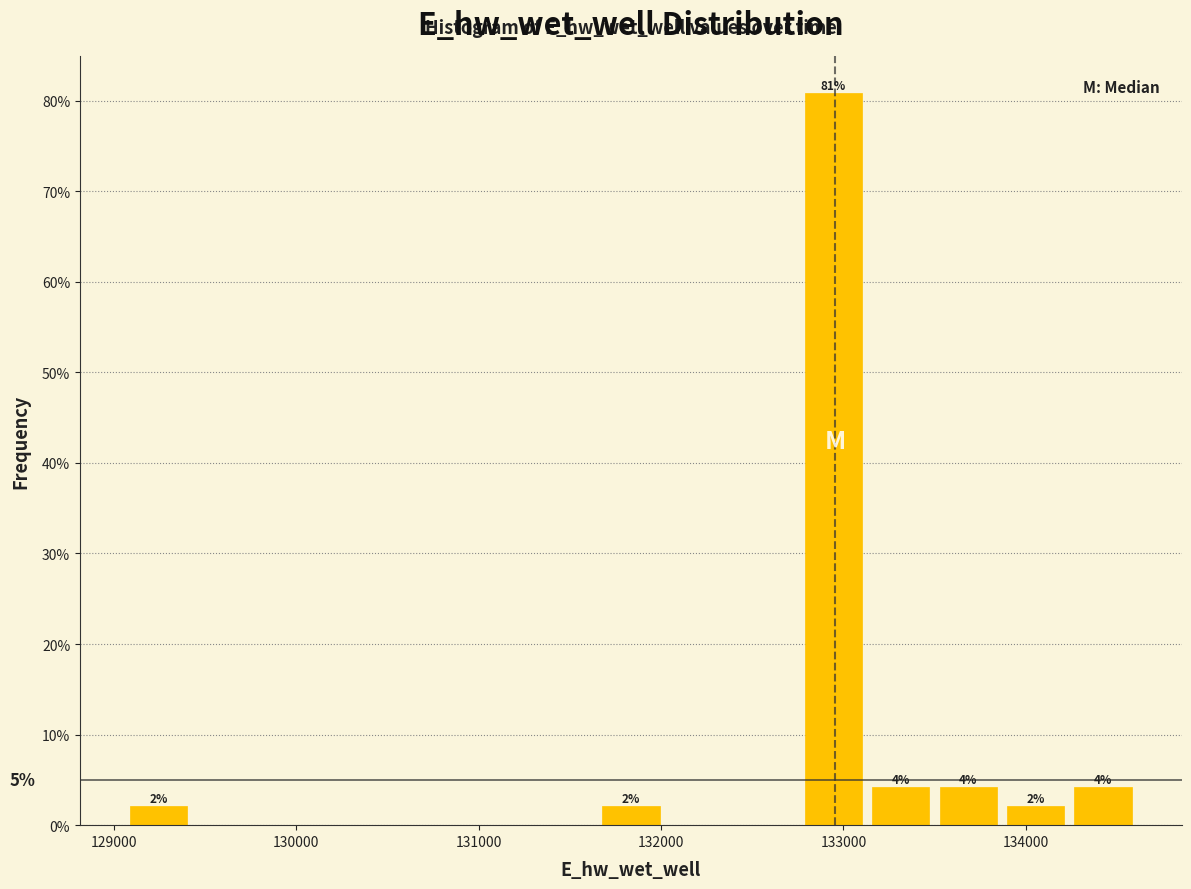

Read against the x-axis, roughly where is the centre of the tallest bar?

132900